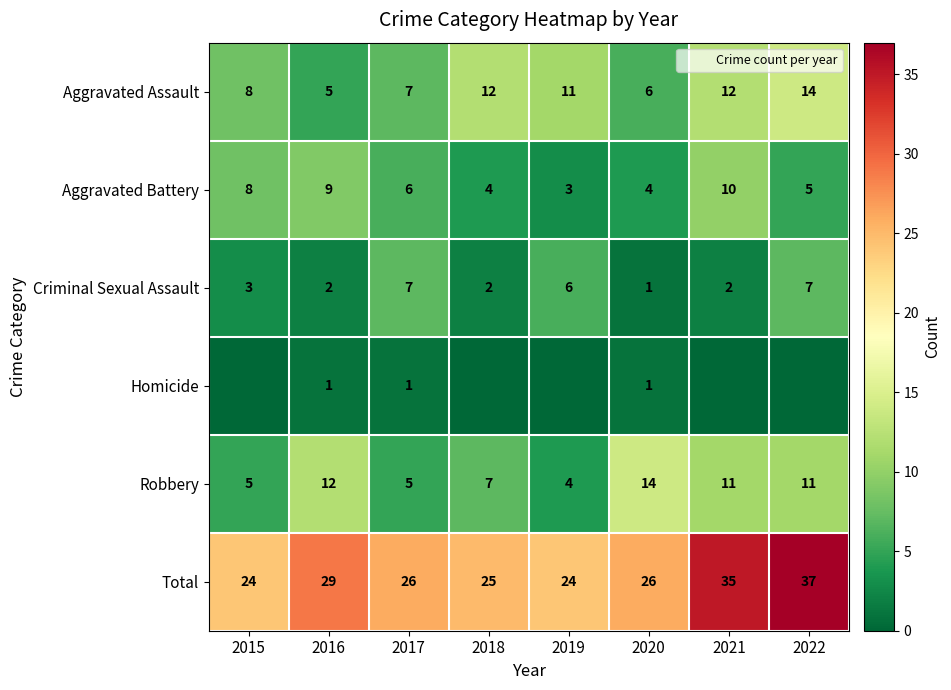

Which has a higher value, 2022 or 2015?

2022